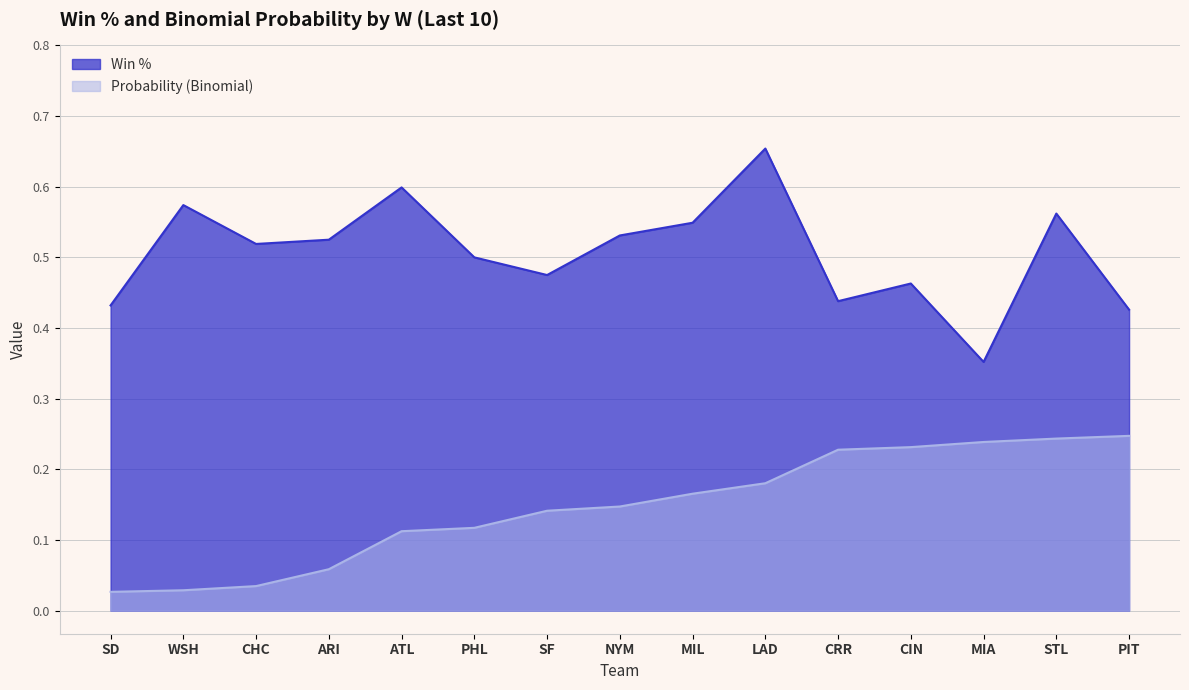

In Win %, how many points are lower than both neighbors (excluding endpoints)?

4